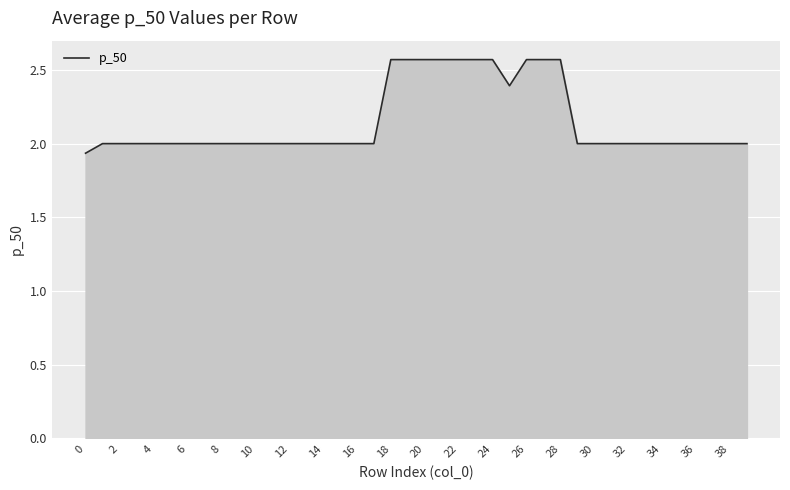

What is the difference between the maximum and minimum values?

0.6